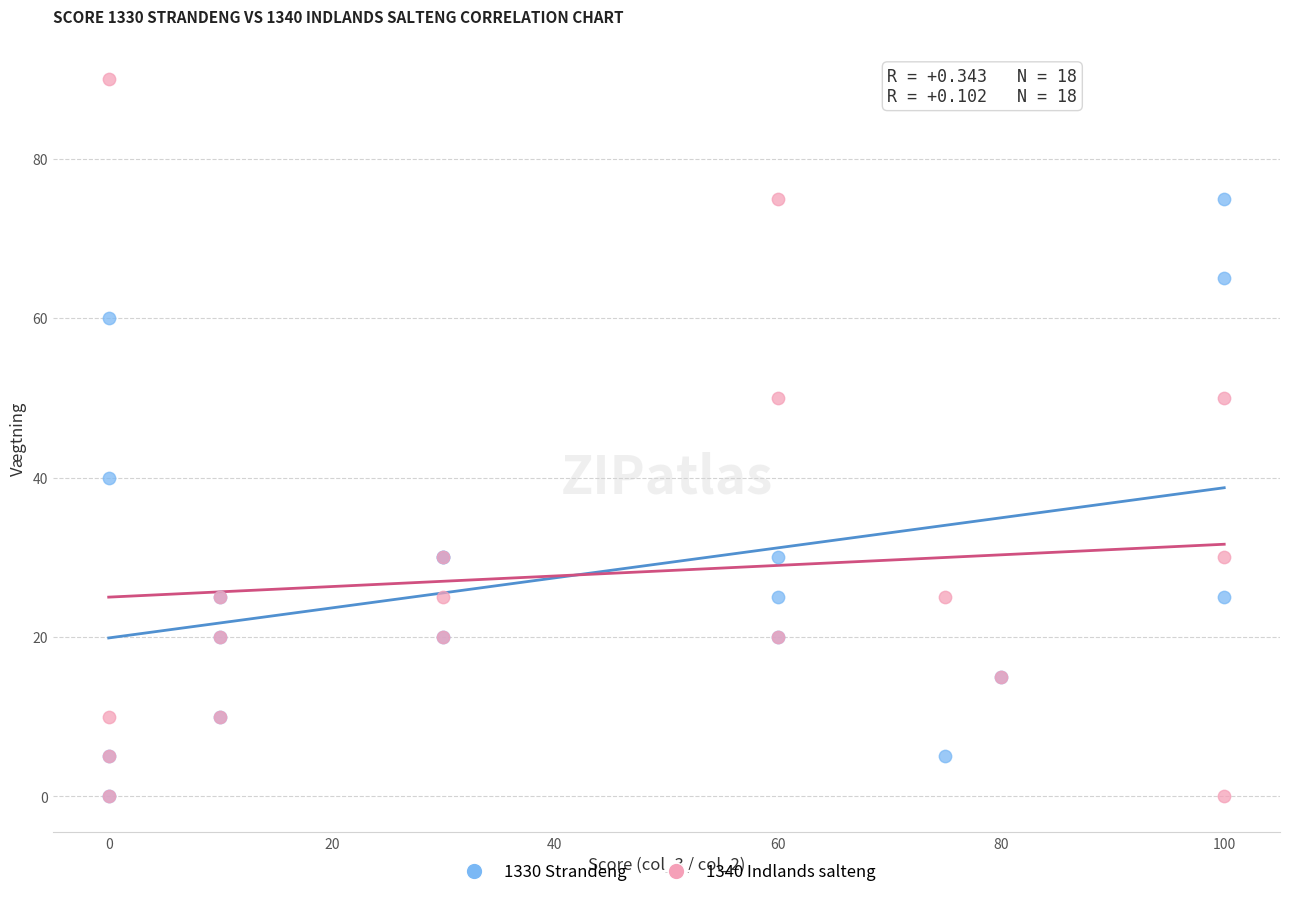

In the 1330 Strandeng series, what Y value is closest to 37?

40